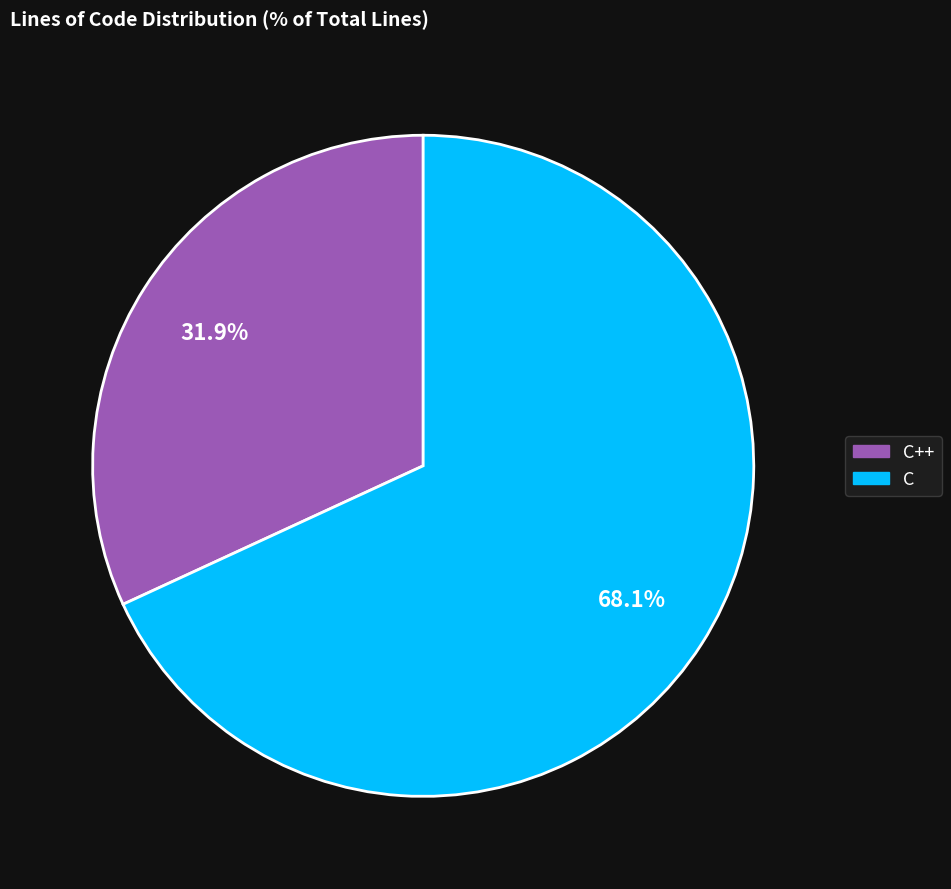

Does any single category account for the majority?

Yes